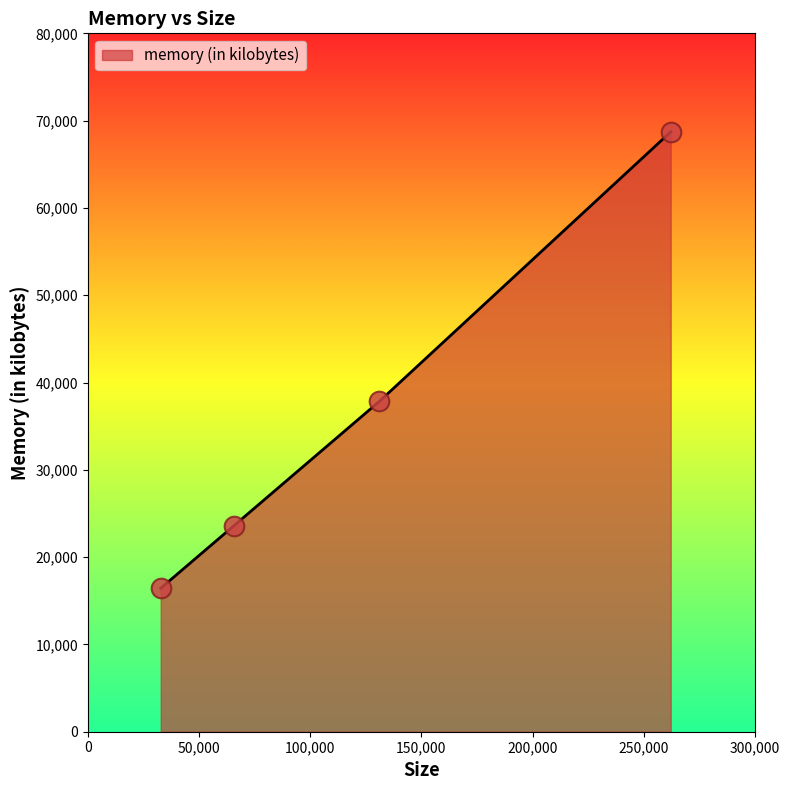

True or false: there are more than 1 points higher than both neighbors.

False